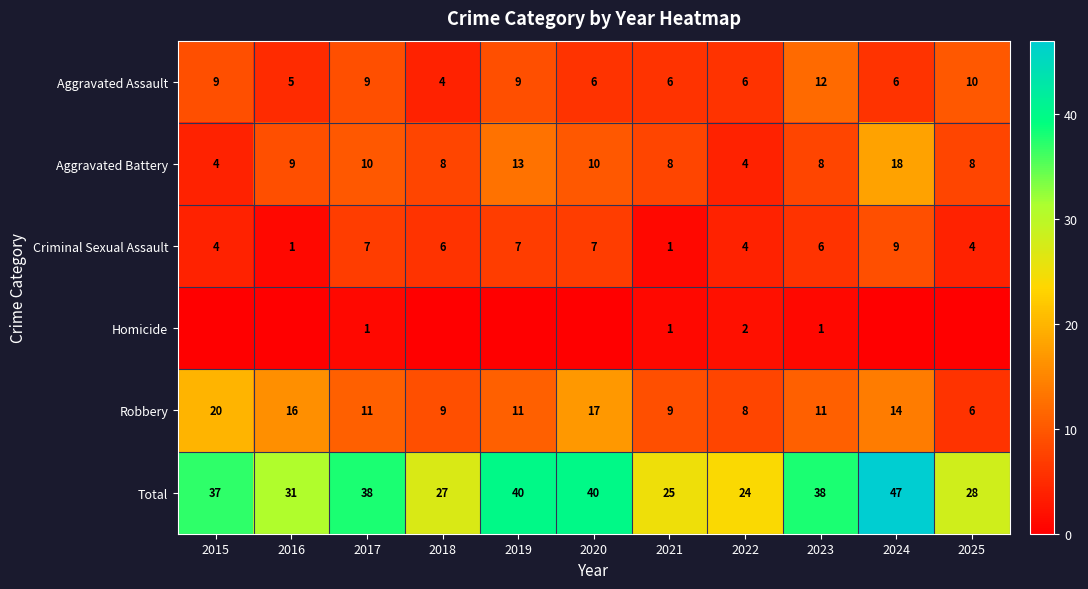

Which category has the highest value in the Robbery series?

2015